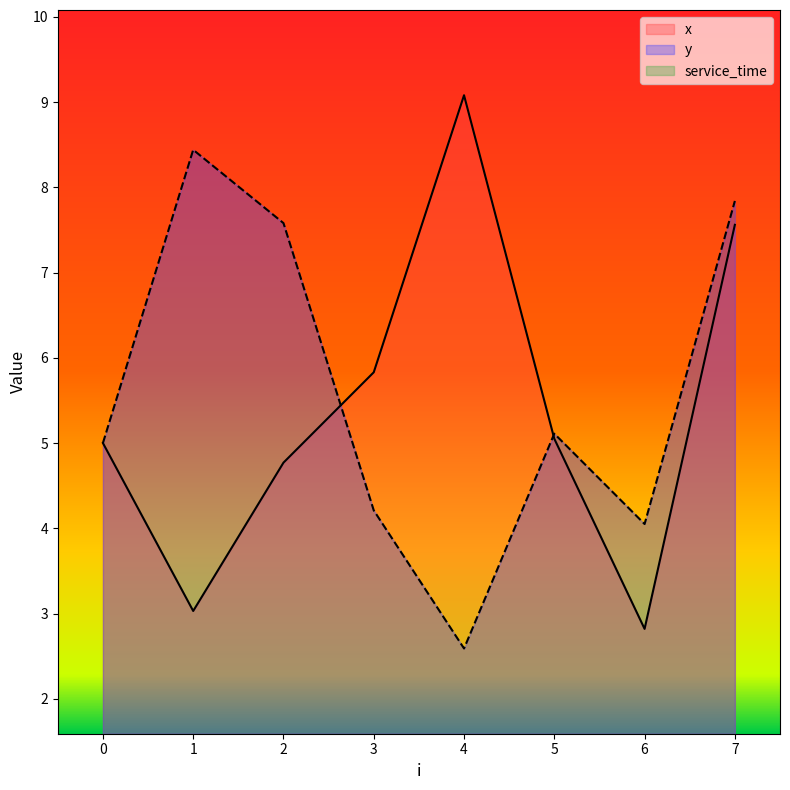

Which series ends up on top after the final intersection of y and x?

y